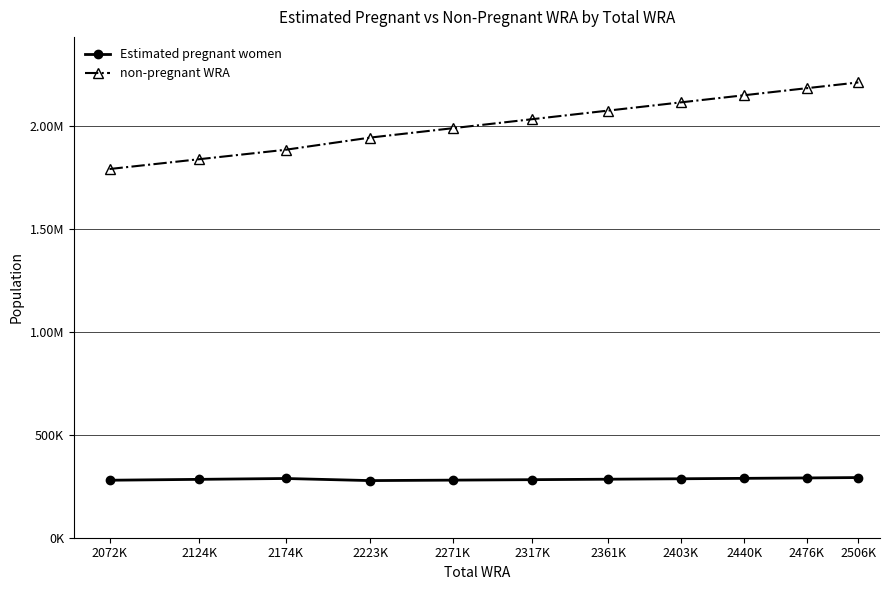

Reading left to right, transcribe all the data shown in this chart.

Estimated pregnant women: 2072K=279508.5	2124K=283779.9	2174K=287959.0	2223K=277755.9	2271K=280021.0	2317K=282210.2	2361K=284455.1	2403K=286598.3	2440K=288668.2	2476K=290635.7	2506K=292500.8
non-pregnant WRA: 2072K=1792491.4	2124K=1840220.1	2174K=1886041.0	2223K=1945244.1	2271K=1990979.0	2317K=2034789.8	2361K=2076544.9	2403K=2116401.7	2440K=2151331.8	2476K=2185364.3	2506K=2213499.2